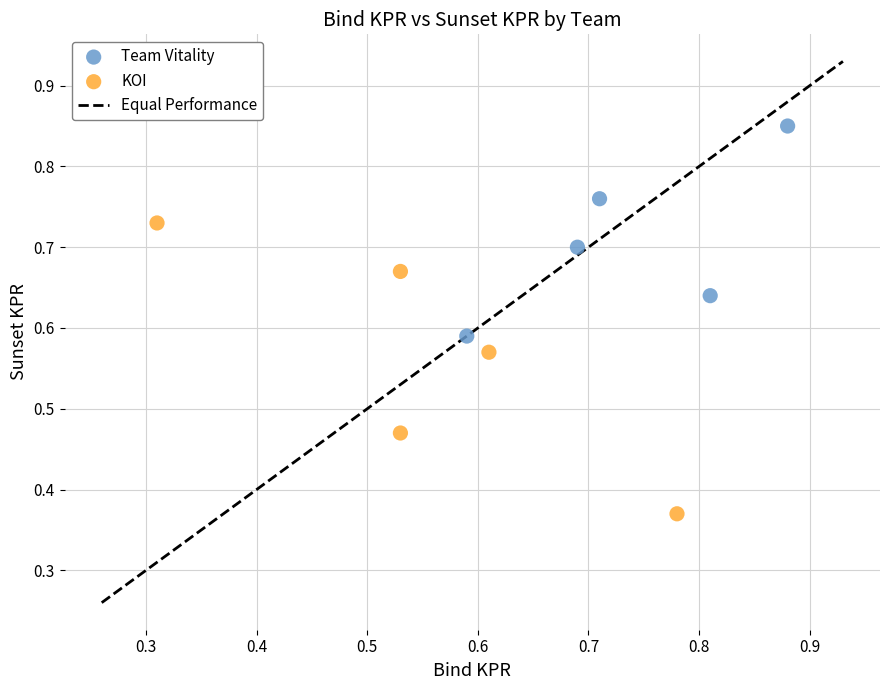

Which series has the widest spread of Y values?

KOI